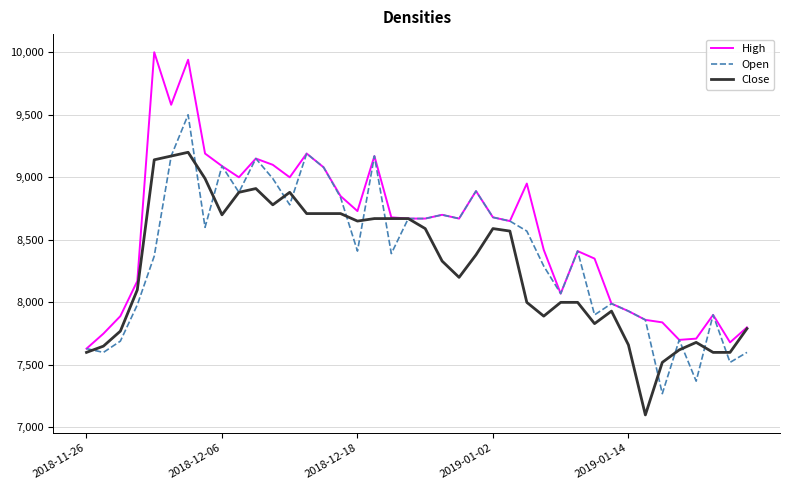

What is the minimum value shown in the chart?

7100